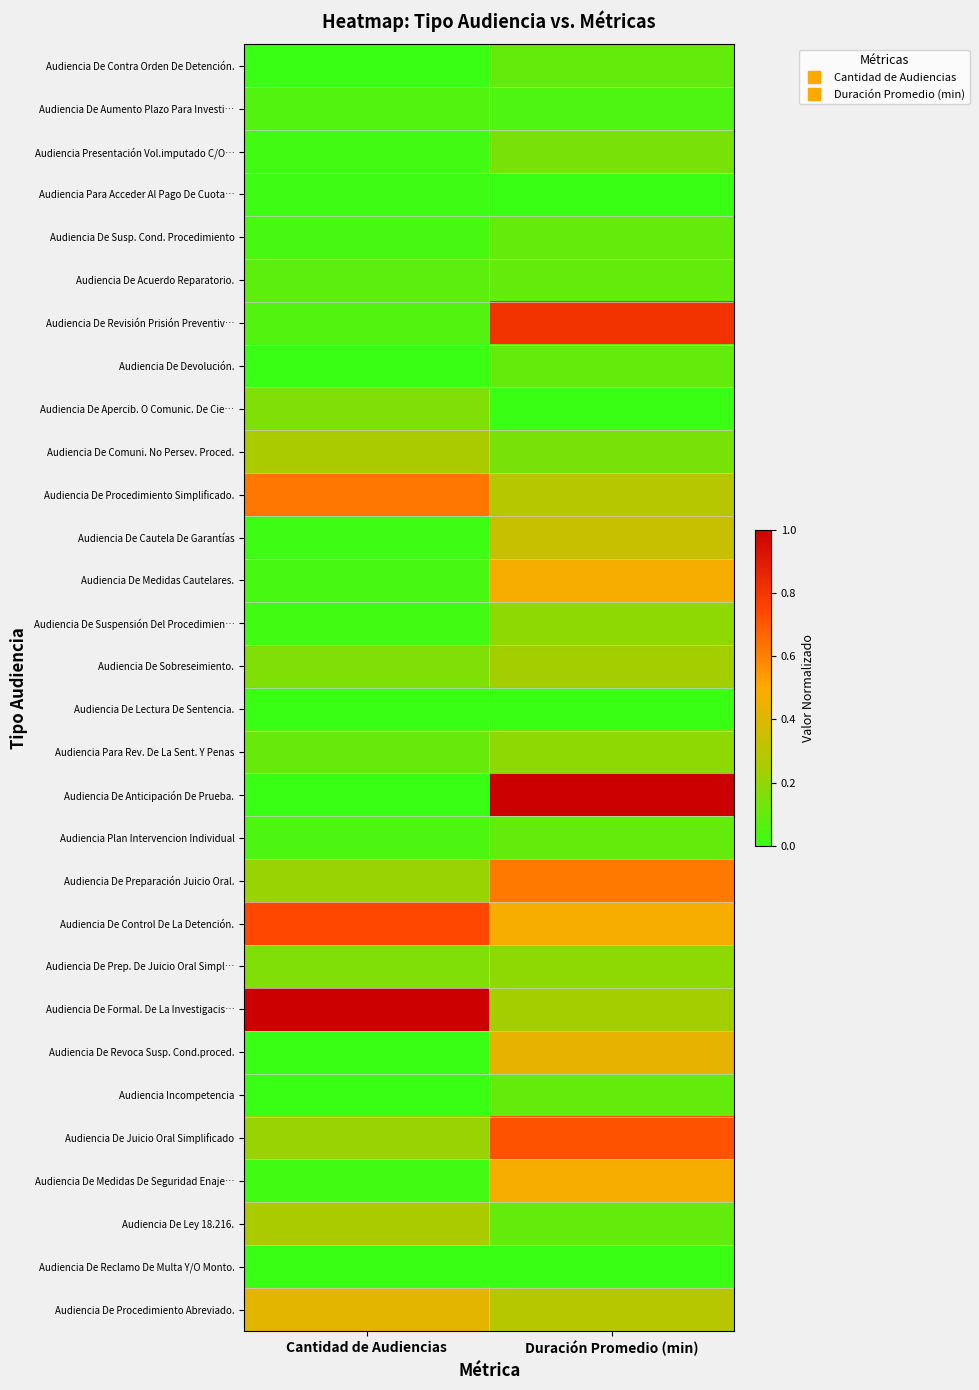

Which label corresponds to the largest value in the chart?

Duración Promedio (min)